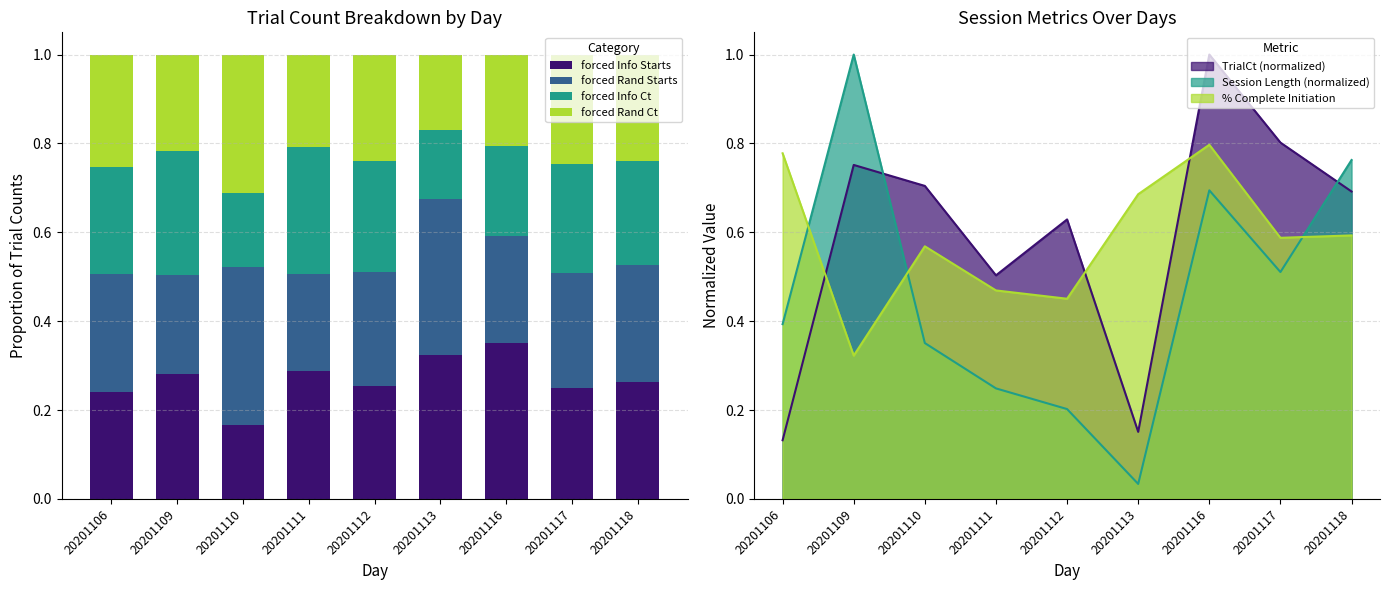

The value of forced Info Ct at 20201109 is 0.3. True or false?

True